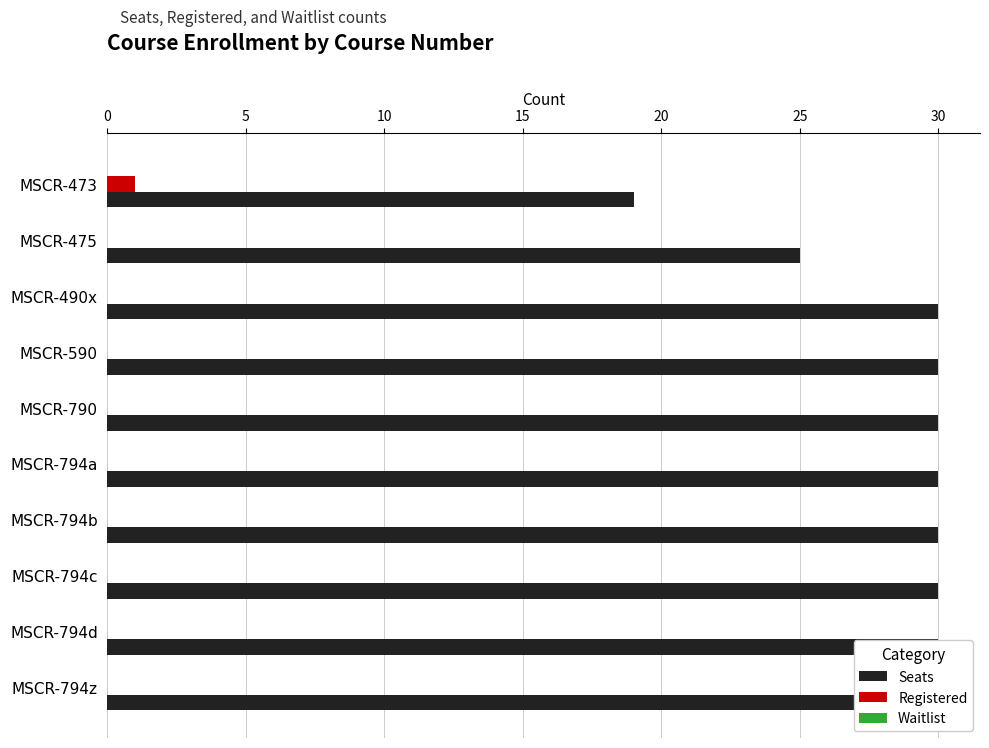

The value of Registered at MSCR-794b is 0.0. True or false?

True